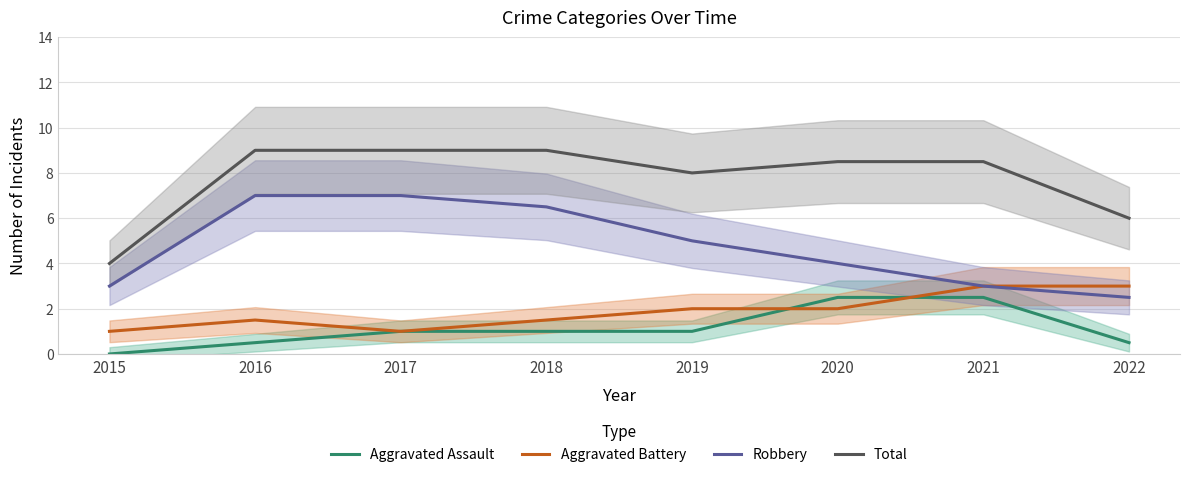

True or false: Aggravated Assault and Robbery intersect in this chart.

False